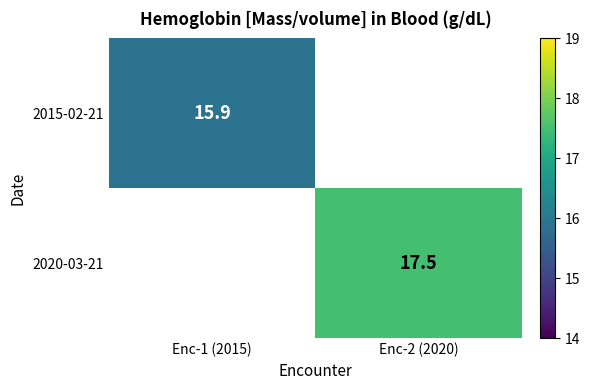

Is the value of 2020-03-21 at Enc-2 (2020) greater than the value of 2015-02-21 at Enc-1 (2015)?

Yes